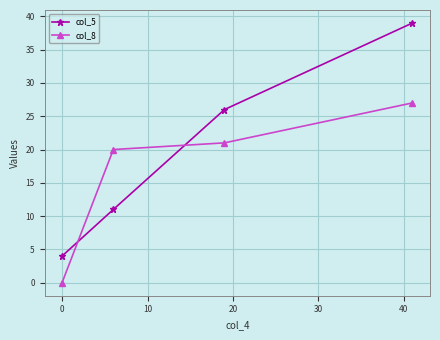

What is the greatest value displayed?

39